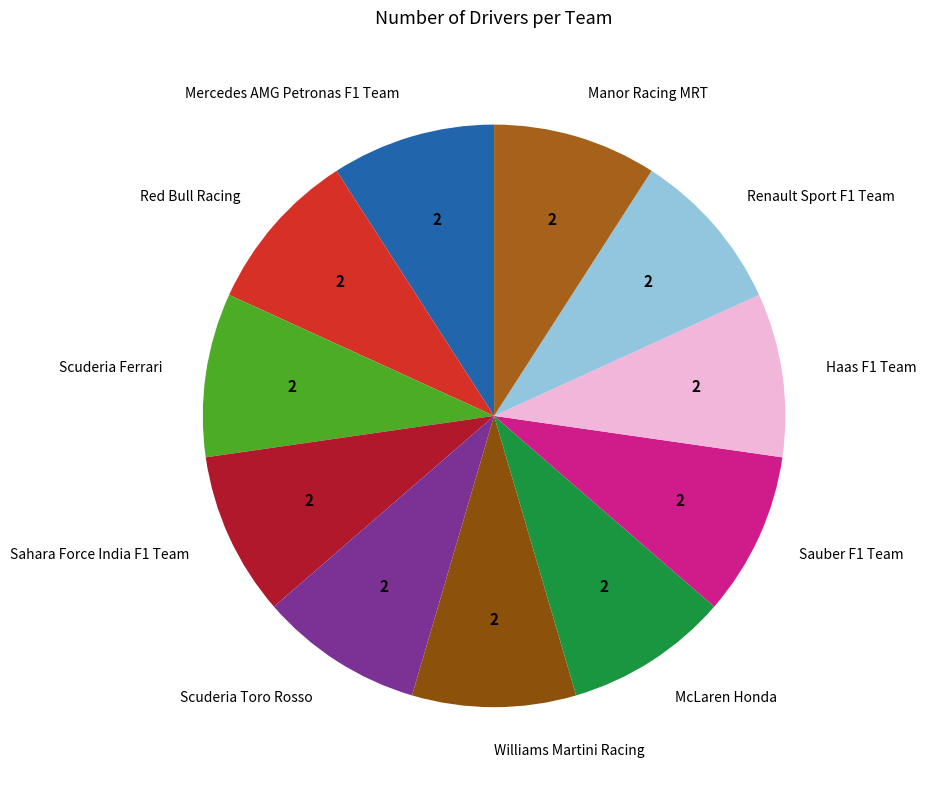

How many slices are in this pie chart?

11